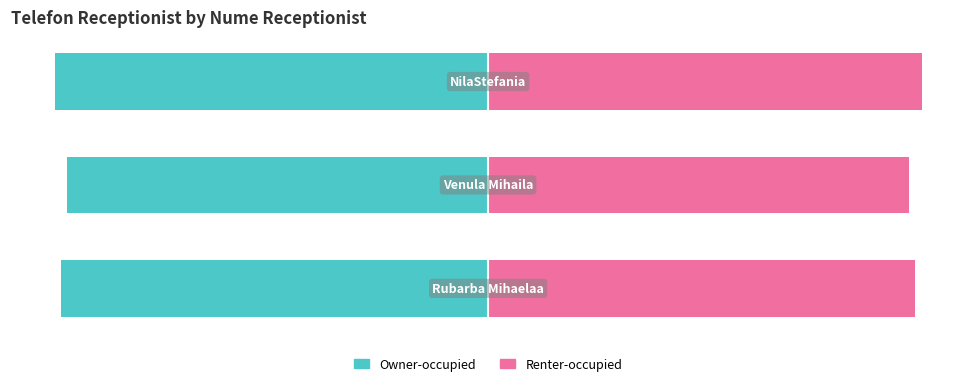

How many groups of bars are there?

3